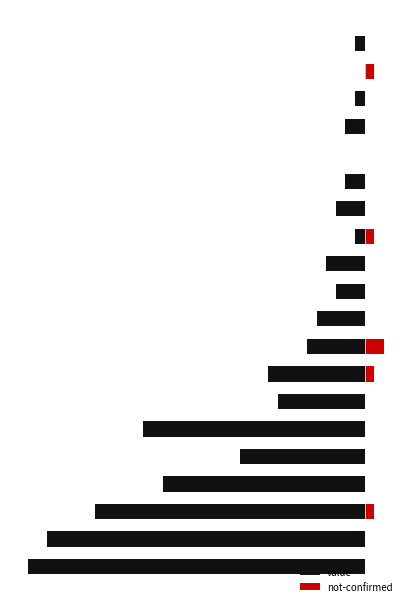

The value of value at 1 is -20. True or false?

False